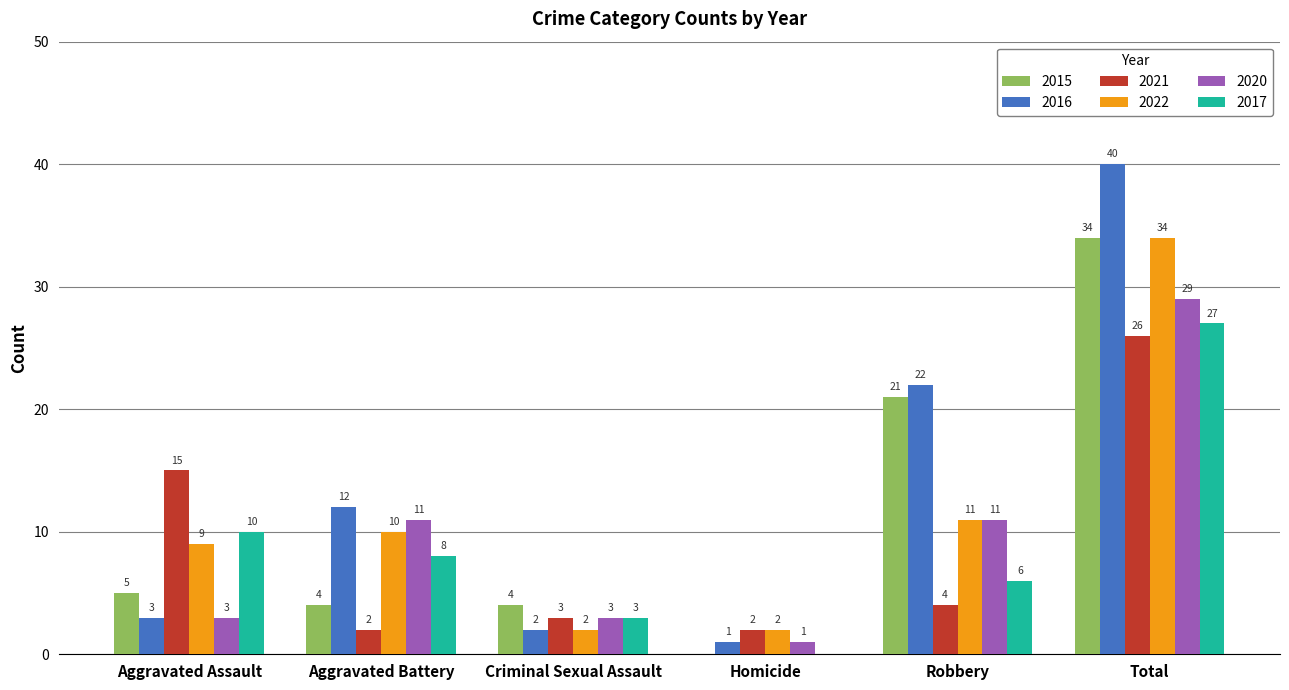

Which category has the highest value across all series?

Total